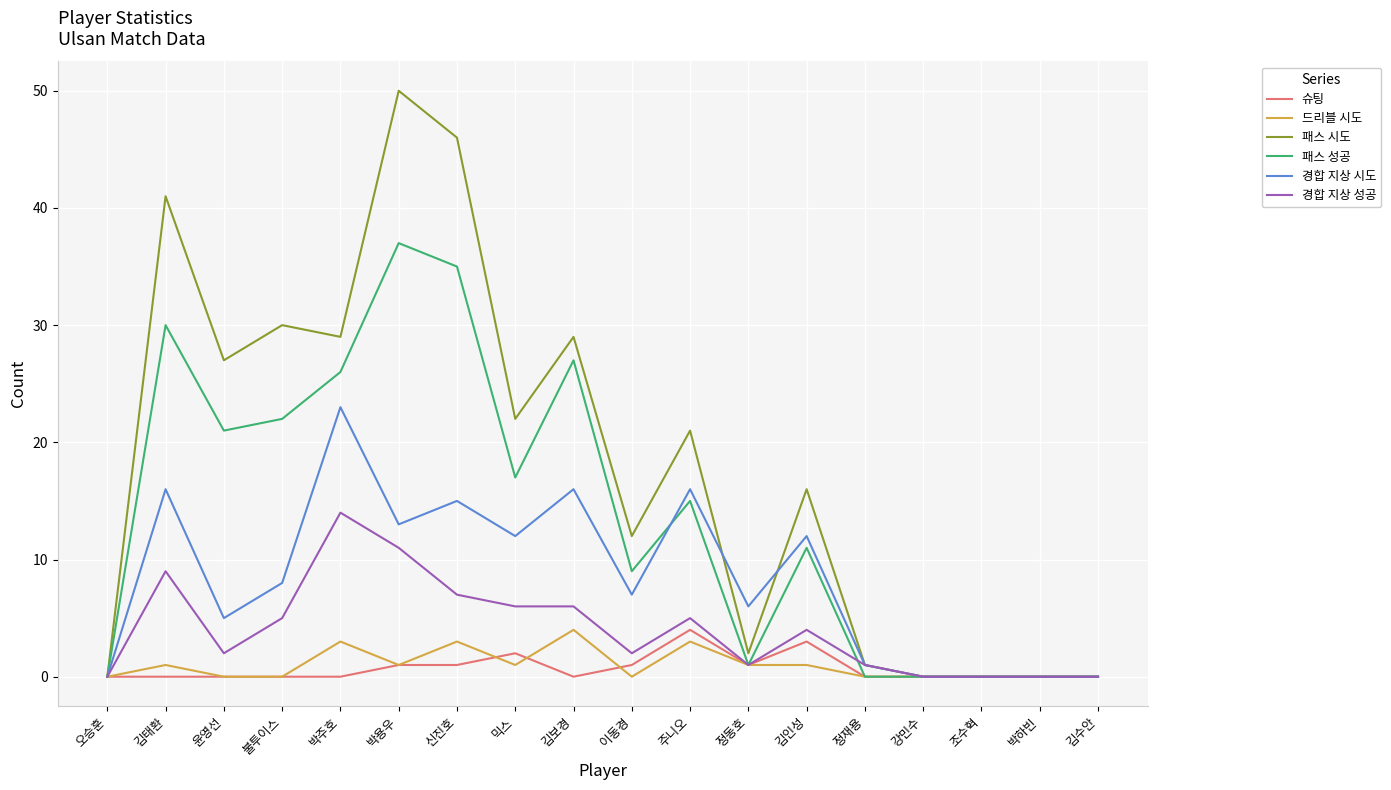

What is the difference between the maximum and second lowest values in the 드리블 시도 series?

4